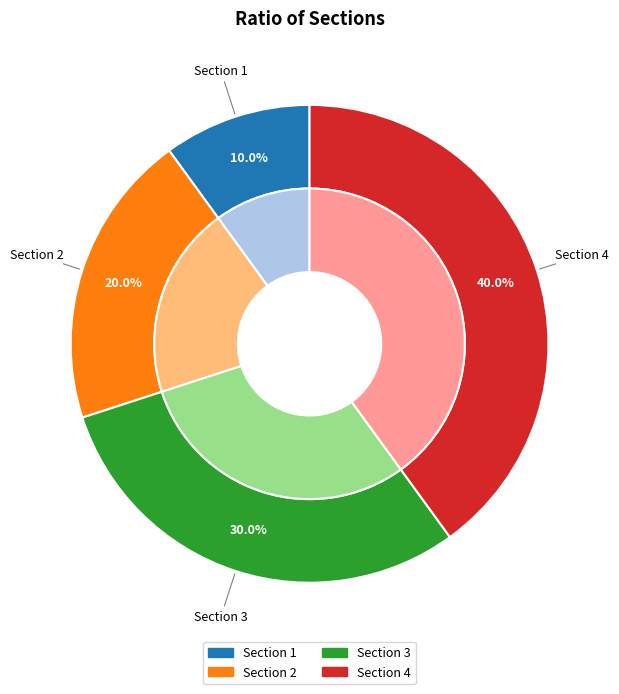

Approximately how many times larger is the value at Section 2 compared to Section 3?

0.7